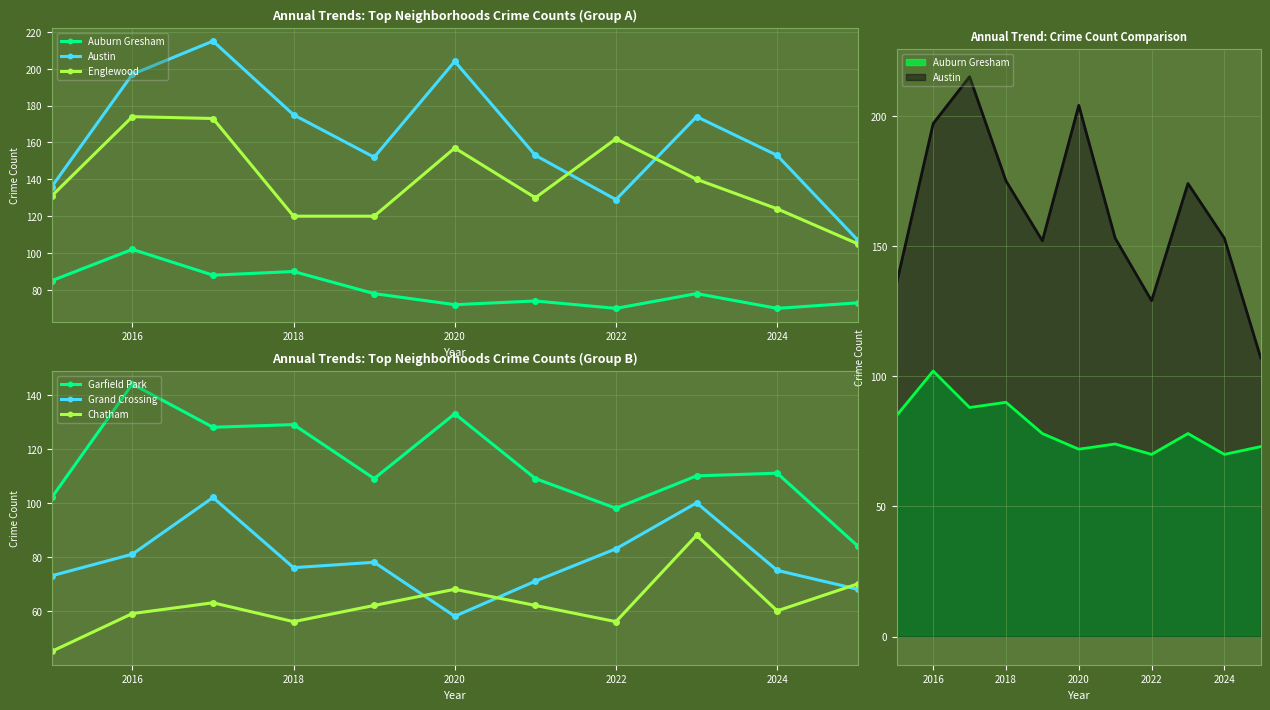

How many series are shown in this chart?

6